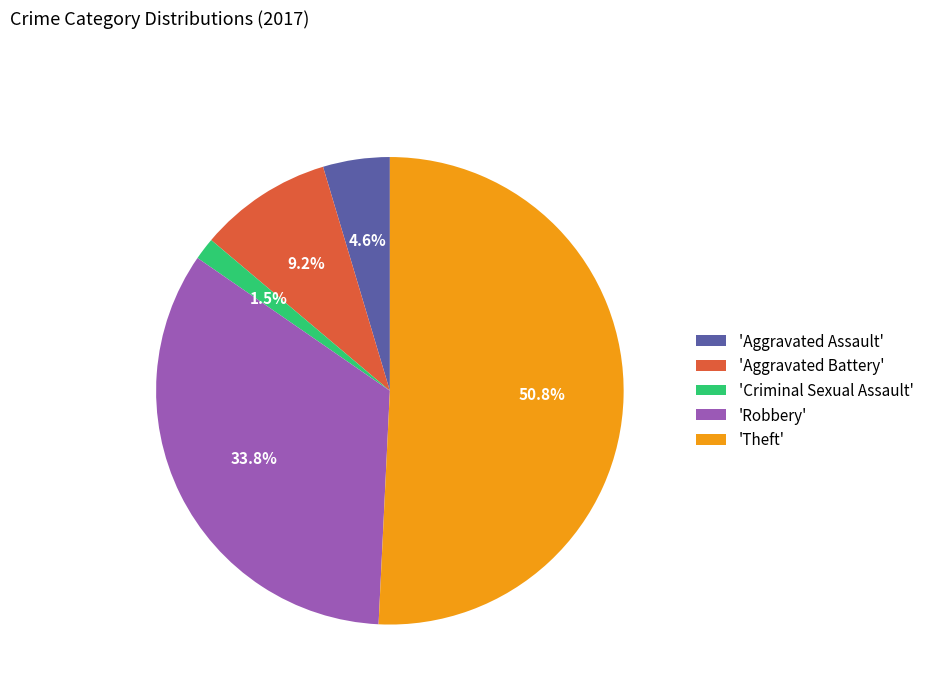

Rank the categories by value from lowest to highest.

'Criminal Sexual Assault', 'Aggravated Assault', 'Aggravated Battery', 'Robbery', 'Theft'